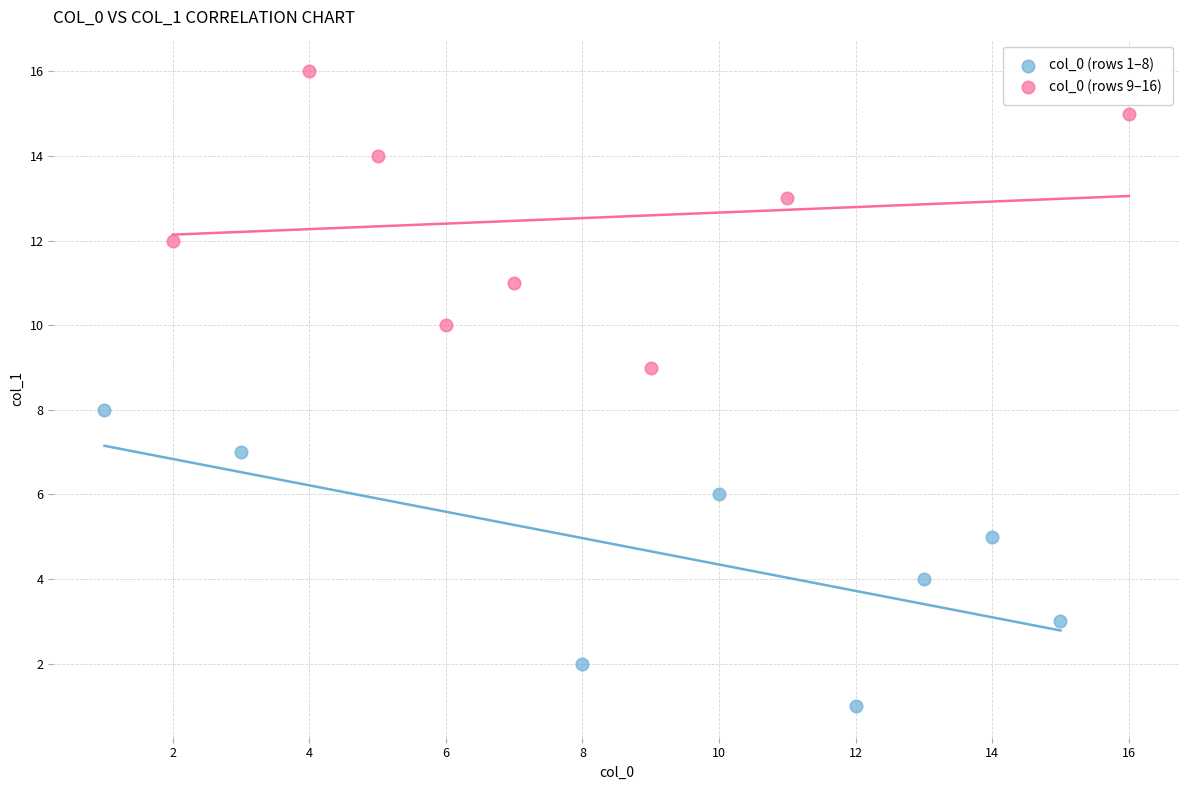

Which series reaches the maximum Y coordinate?

col_0 (rows 9–16)